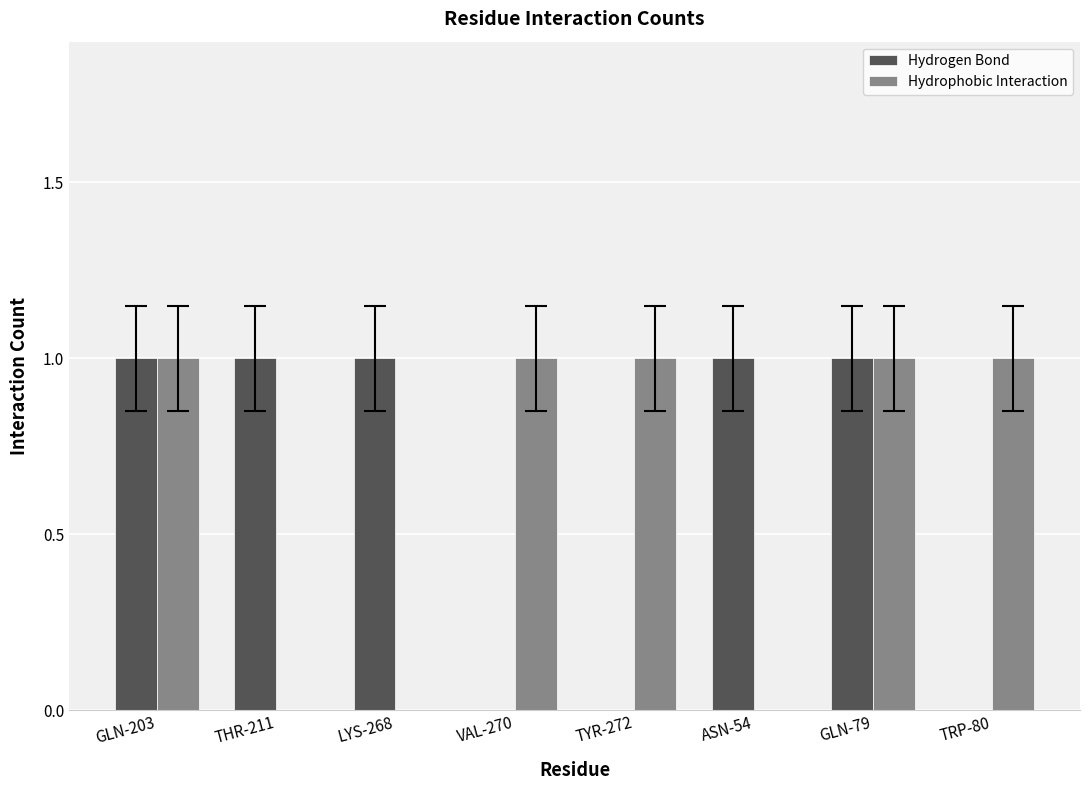

Is the value of Hydrogen Bond at LYS-268 greater than the value of Hydrophobic Interaction at ASN-54?

Yes